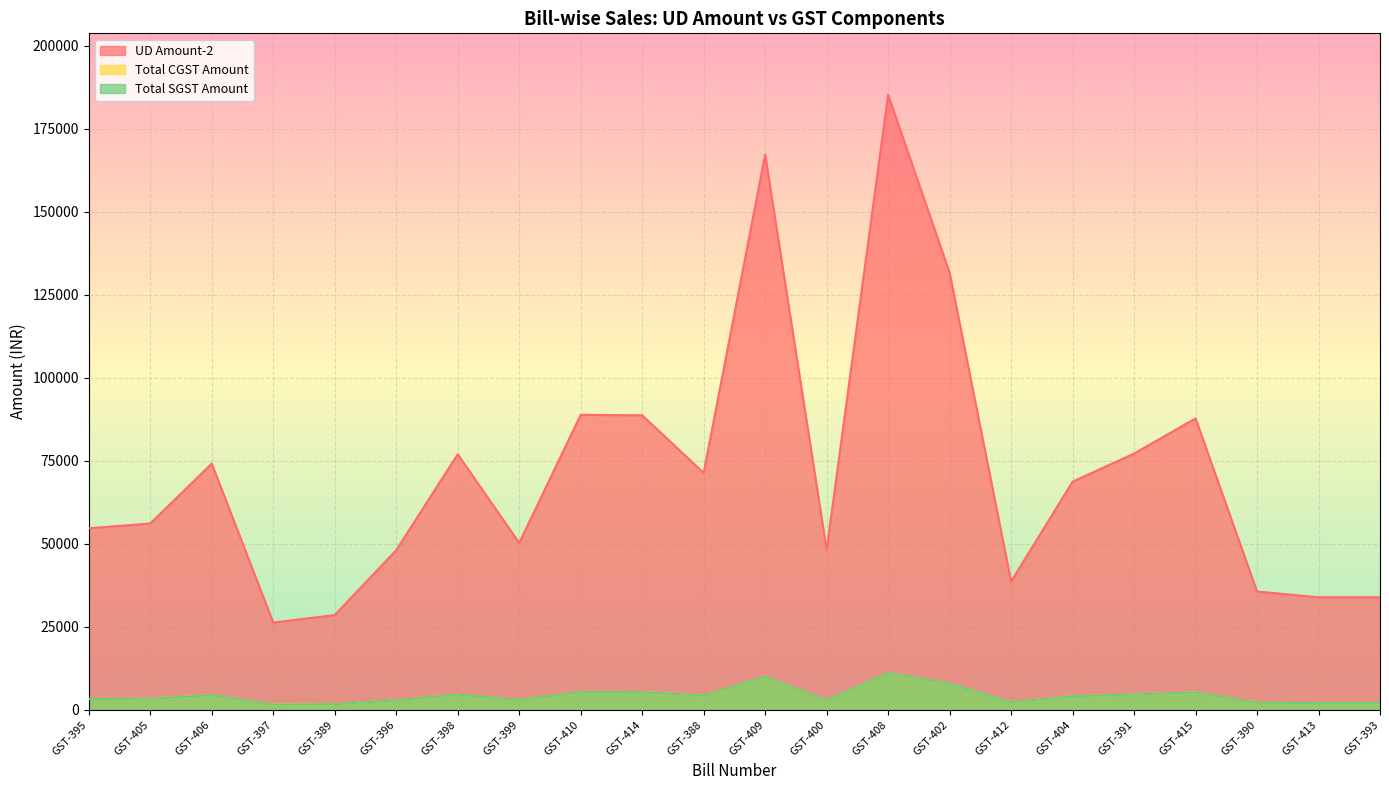

List the labels in order of Total CGST Amount value, smallest first.

GST-397, GST-389, GST-413, GST-393, GST-390, GST-412, GST-396, GST-400, GST-399, GST-395, GST-405, GST-404, GST-388, GST-406, GST-398, GST-391, GST-415, GST-414, GST-410, GST-402, GST-409, GST-408